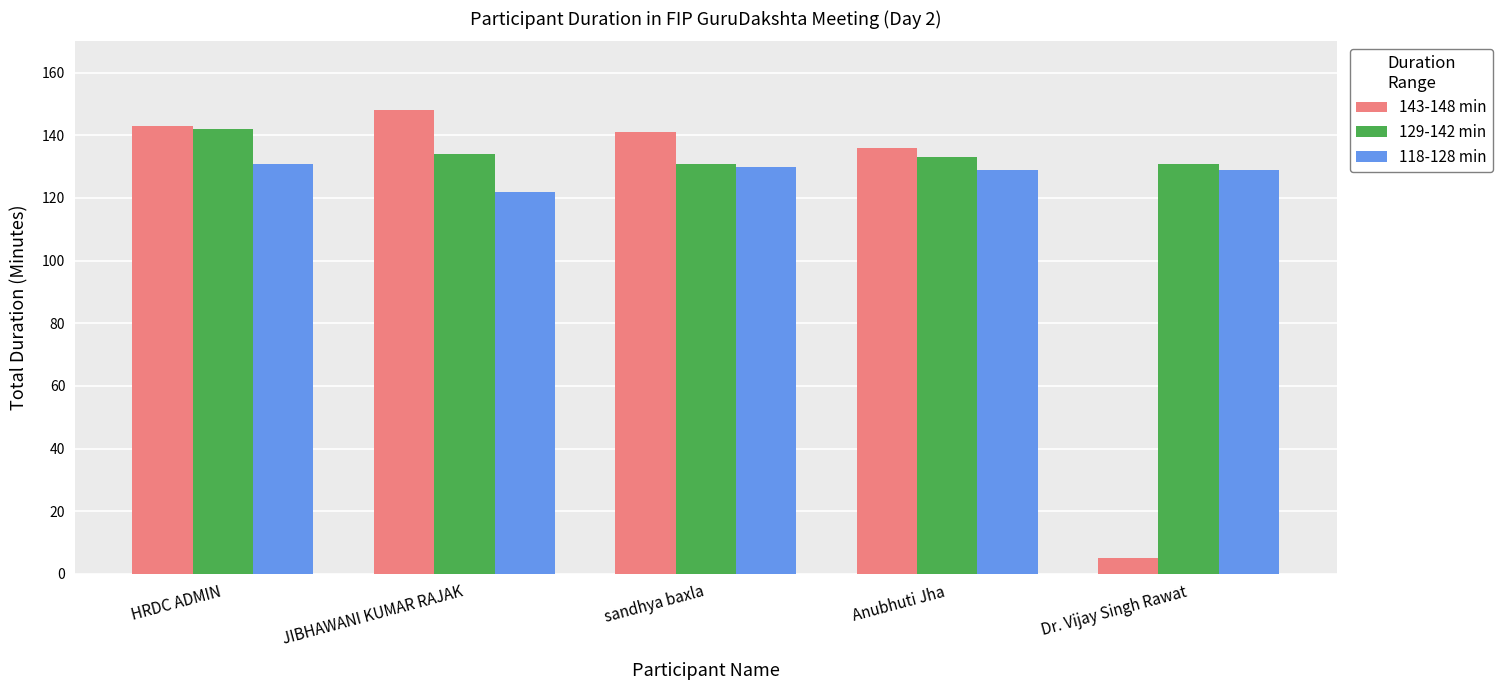

The 129-142 min series shows 131 at sandhya baxla. True or false?

True